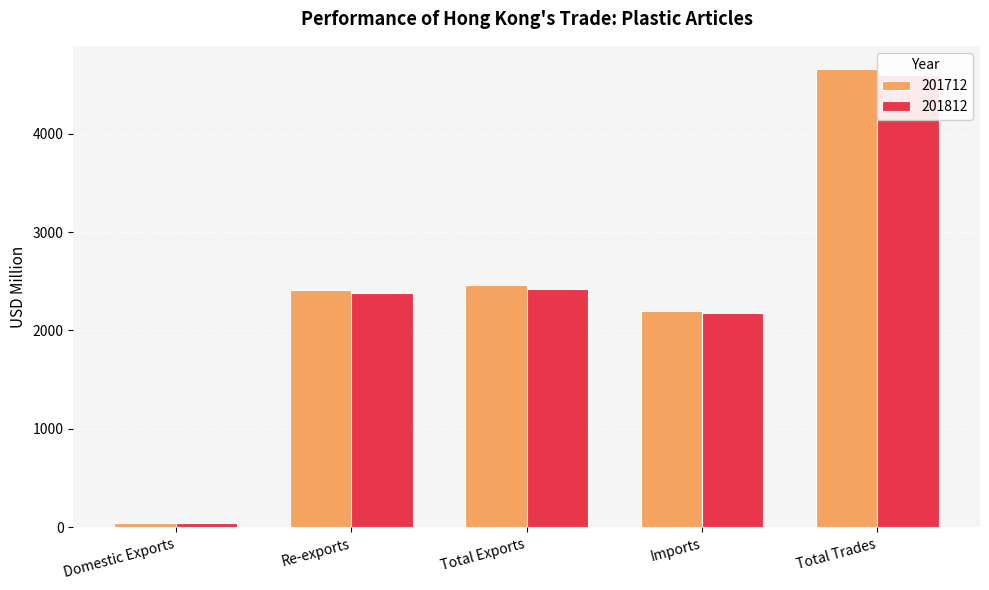

What is the difference between the maximum and second lowest values in the 201712 series?

2457.4